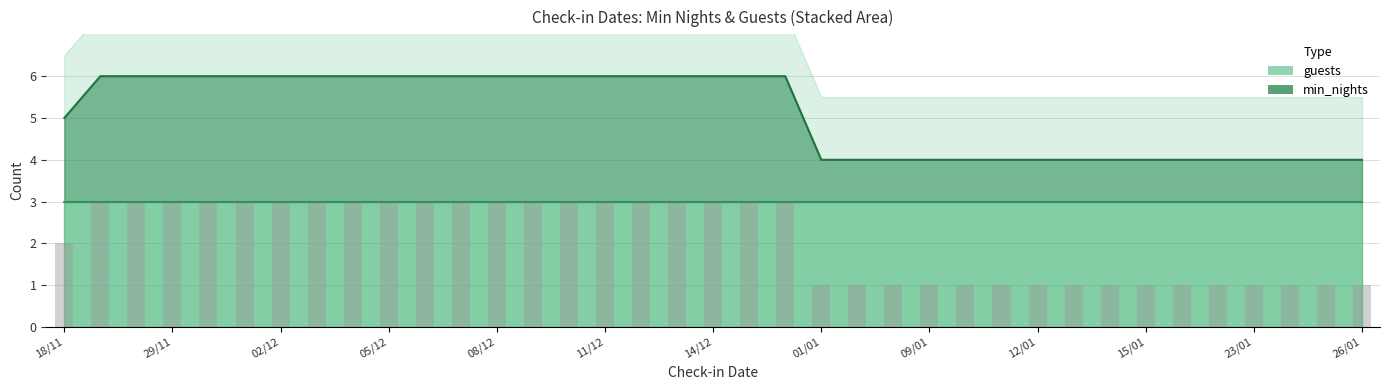

How many bars are there in total?

37